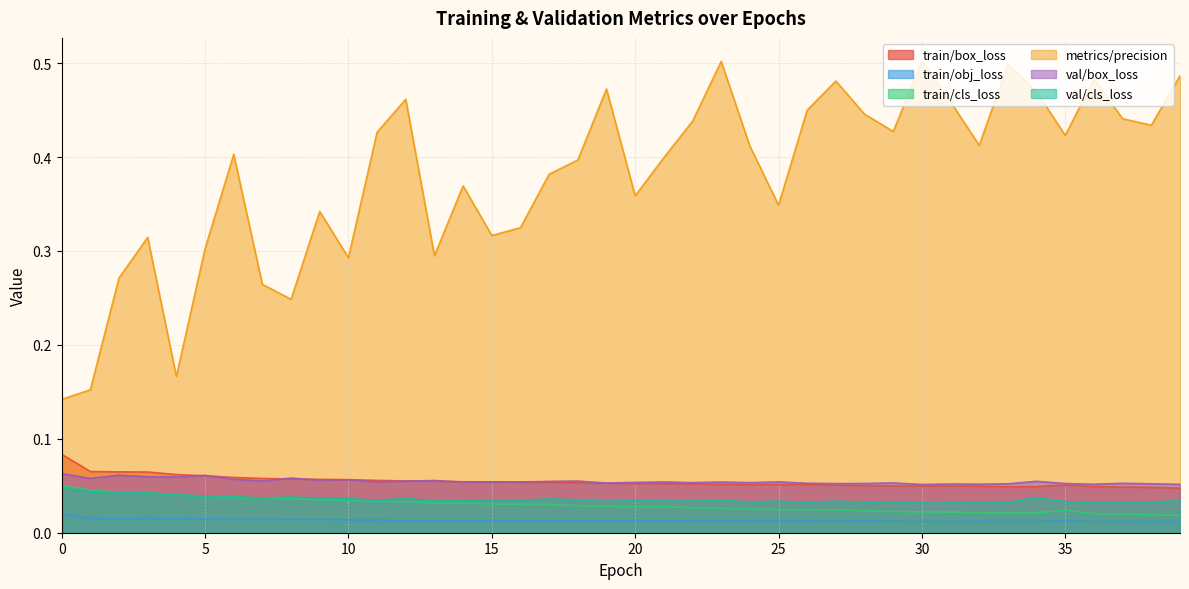

True or false: train/box_loss has a value of 0.1 at 20.

True